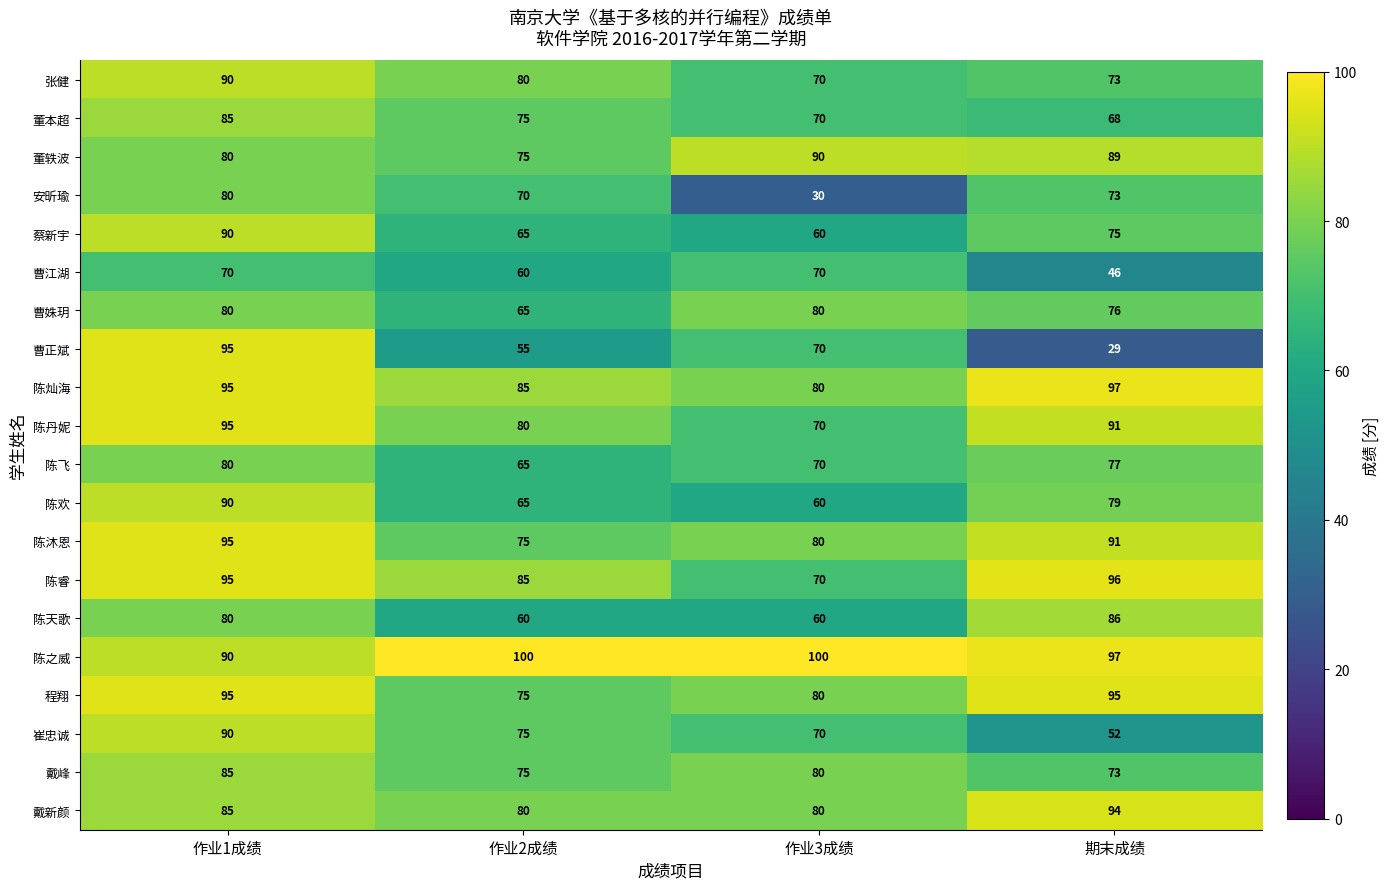

List the labels in order of 陈灿海 value, smallest first.

作业3成绩, 作业2成绩, 作业1成绩, 期末成绩